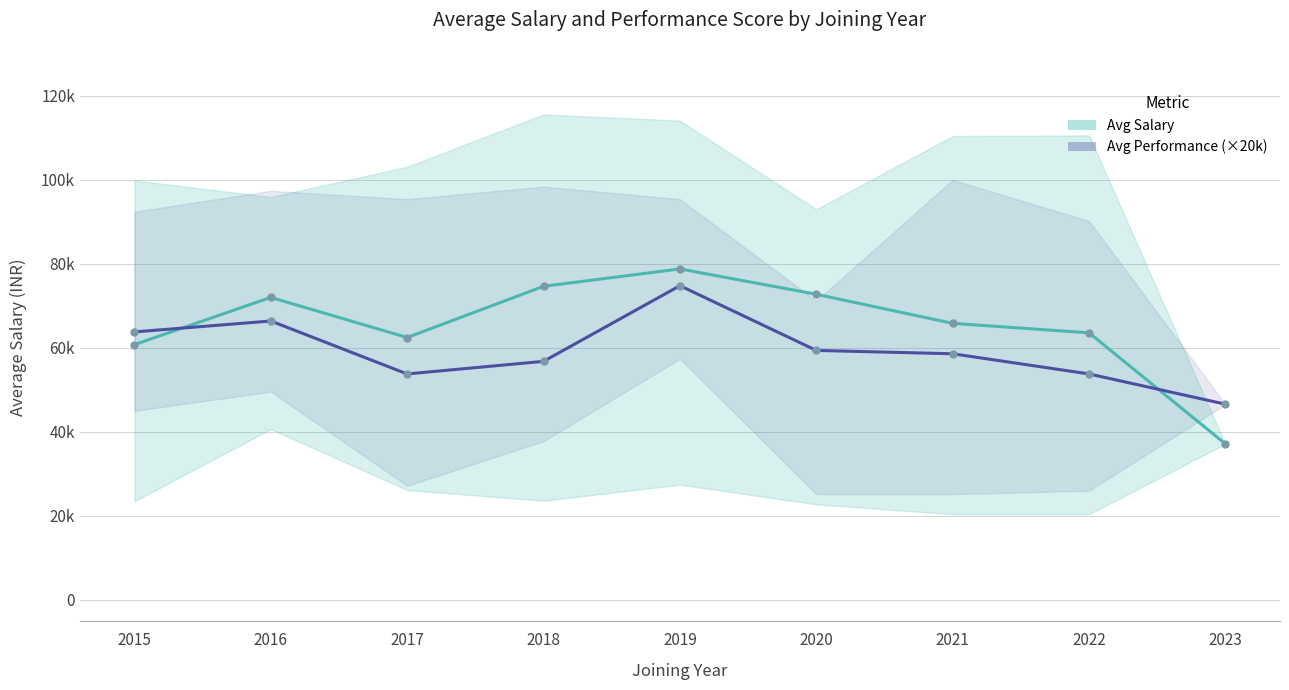

Where is the first local minimum for Avg Performance (×20k)?

2017